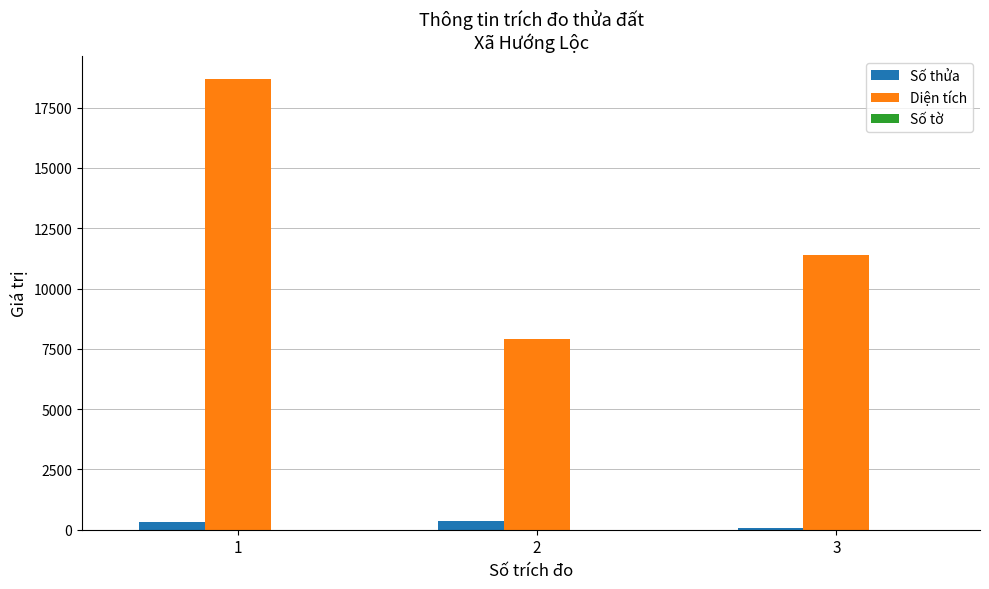

Which series has the largest range (max minus min)?

Diện tích